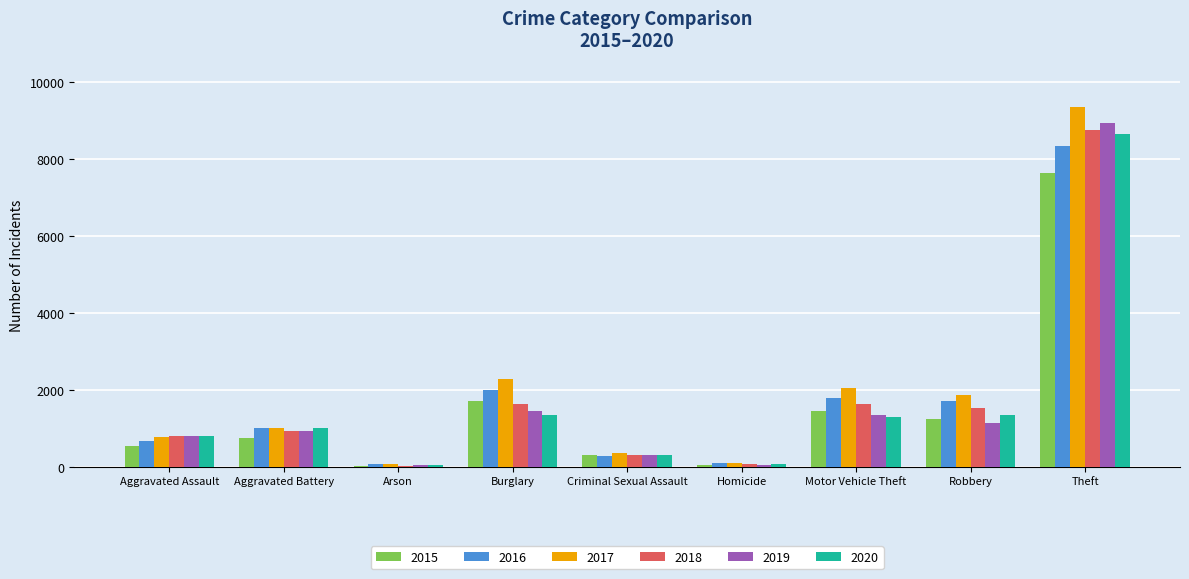

What position from the left is Homicide?

6